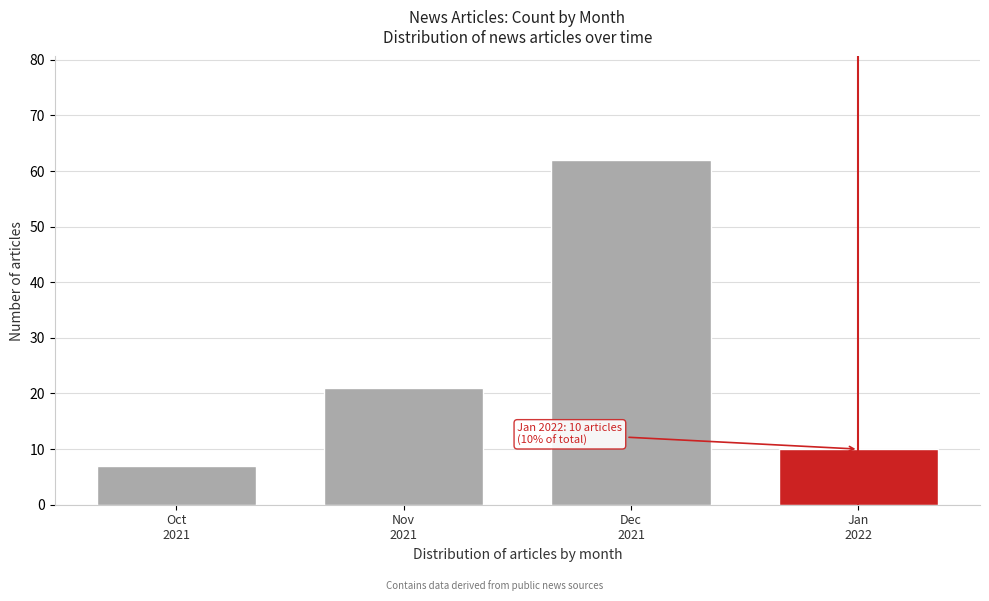

Reading left to right, extract all data points from this chart.

7	21	62	10